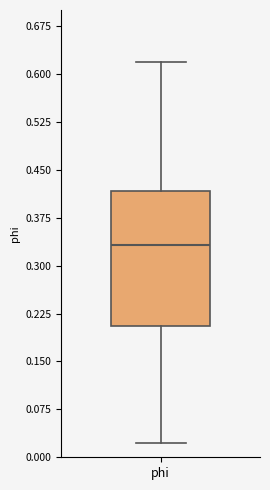

Where is the lower edge of the box for phi on the y-axis? The values are not printed on the chart, so give them approximately, as read against the axis.

0.21